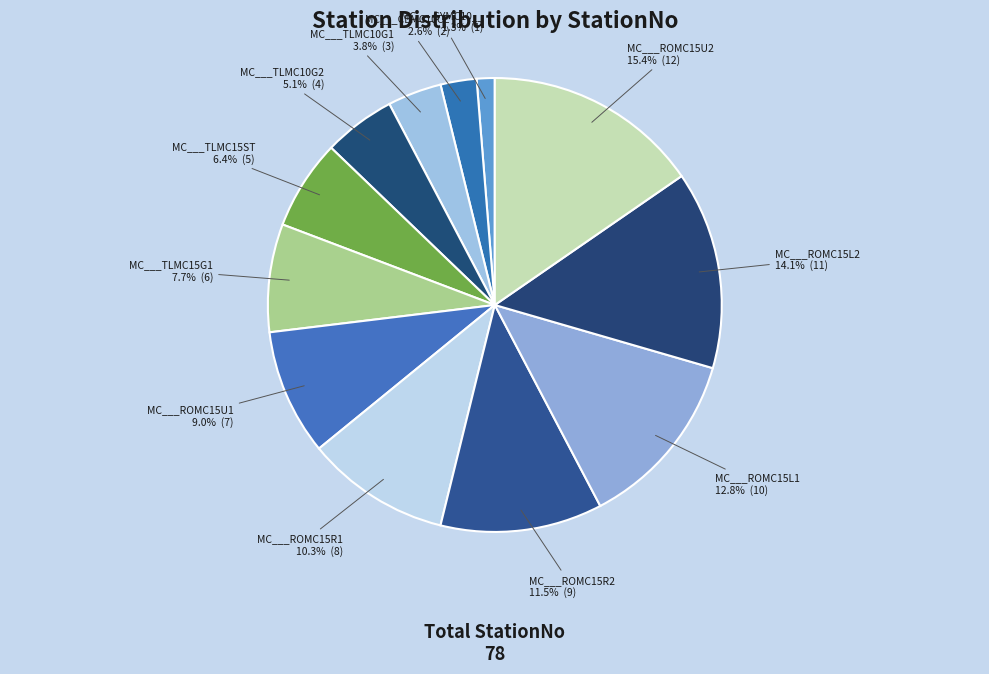

Which has a higher value, MC___TLMC15ST or MC___TLMC10G2?

MC___TLMC15ST